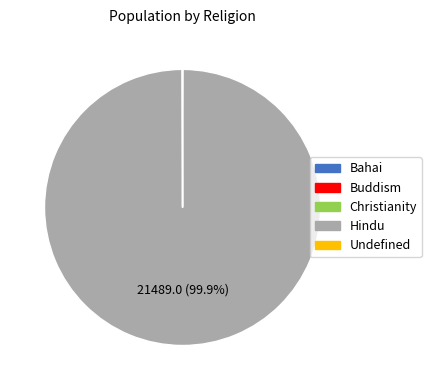

Which slice represents more than half of the pie?

Hindu